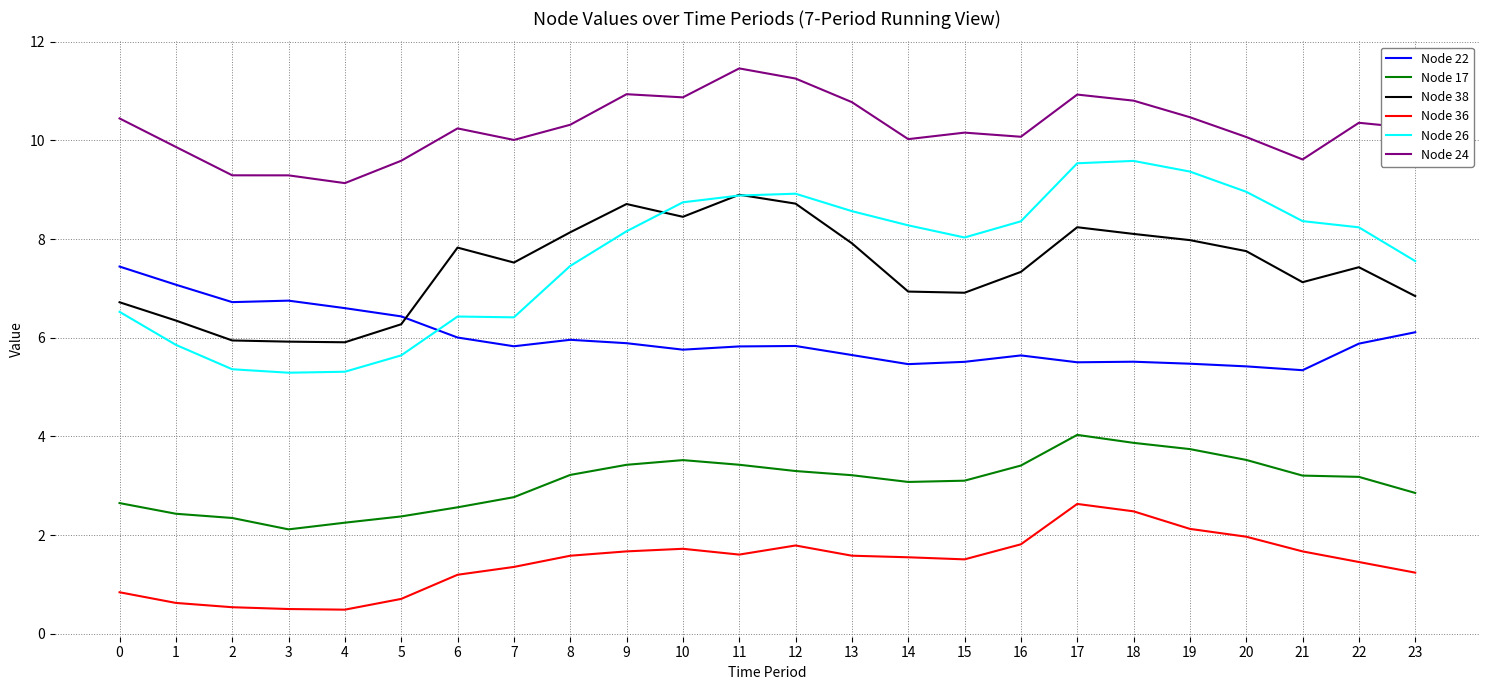

What is the difference between the Node 26 values at 18 and 20?

0.6